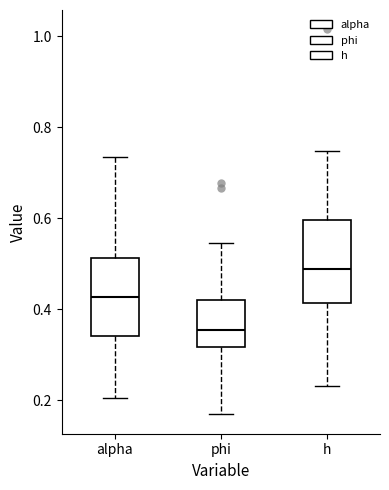

Reading left to right, read every box against the y-axis: the position of its median line, the range the box covers, and the ends of its whiskers. The values are not printed on the chart, so give them approximately, as read against the axis.

alpha: median 0.42, box 0.34 to 0.52, whiskers 0.20 to 0.74
phi: median 0.36, box 0.32 to 0.42, whiskers 0.16 to 0.54
h: median 0.48, box 0.42 to 0.60, whiskers 0.24 to 0.74